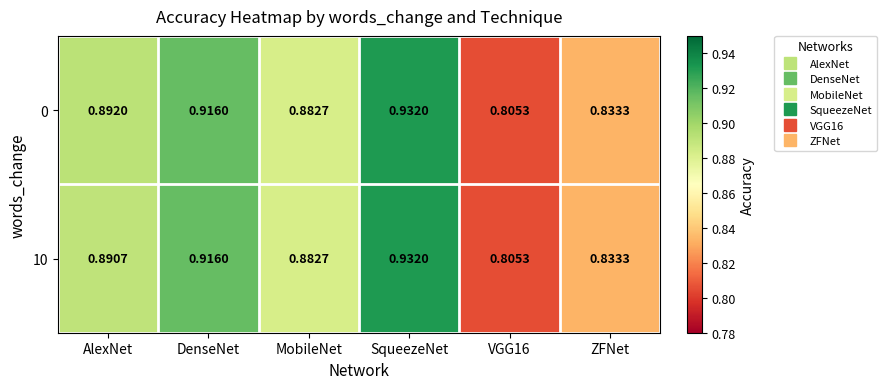

Is the value of 0 at ZFNet greater than the value of 10 at MobileNet?

No